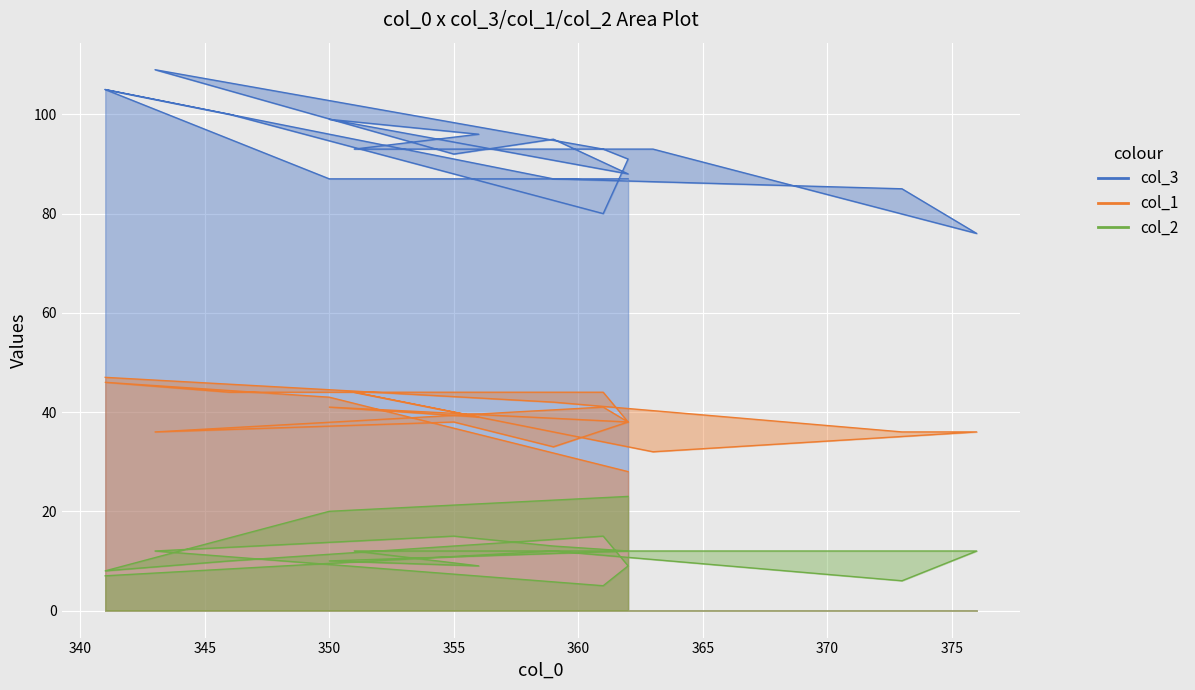

Rank the series by their average value, from highest to lowest.

col_3, col_1, col_2